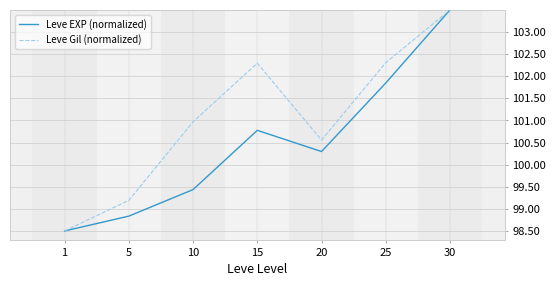

What is the lowest value of the Leve EXP (normalized) series?

98.5